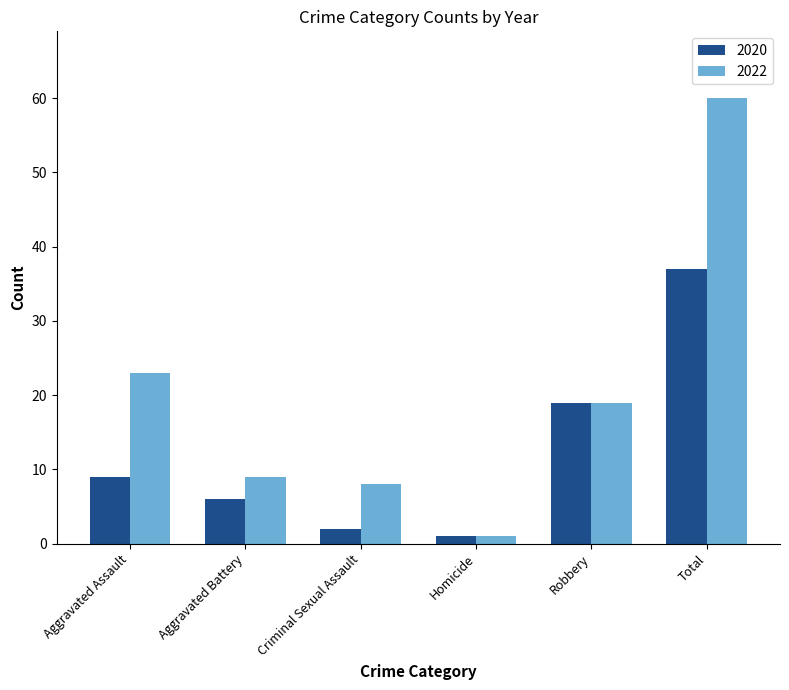

Where is 2020 nearest to the value 19?

Robbery